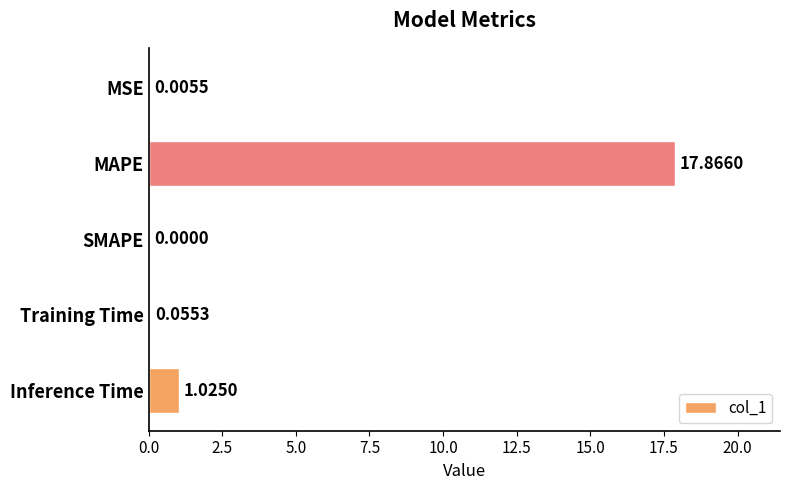

What is the change in value from SMAPE to Training Time?

+0.1